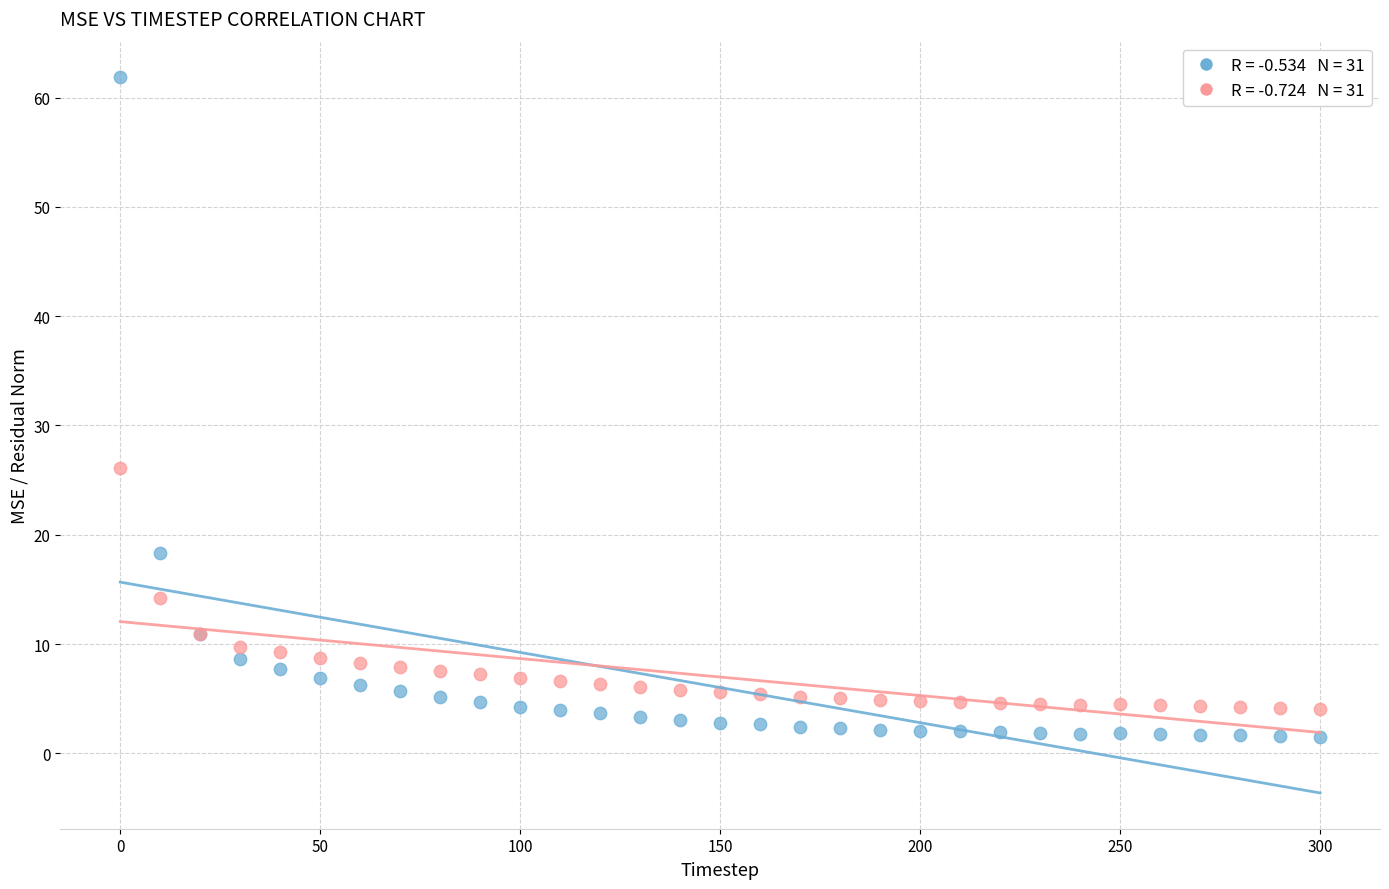

Across all series, what Y value is closest to 31?

26.1